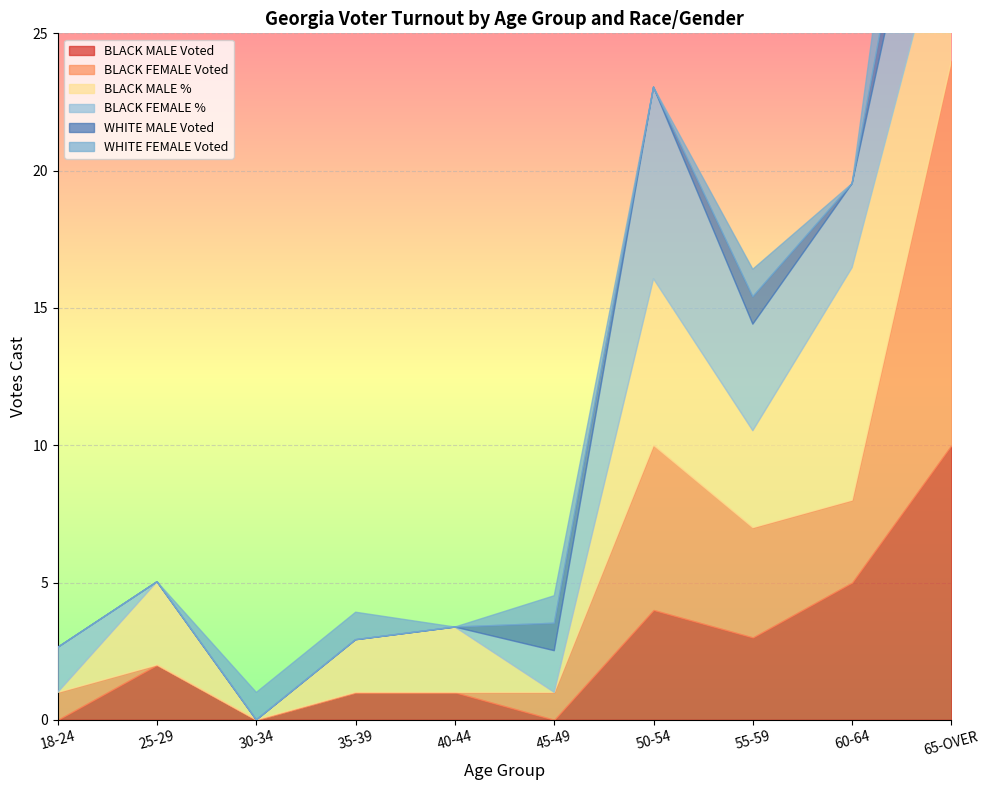

What is the sum of the BLACK MALE % values at 18-24 and 35-39?

1.9